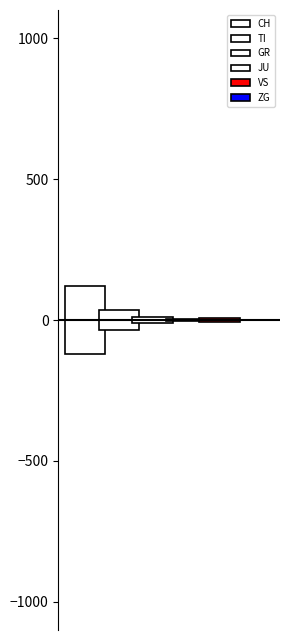

What is the difference between the second highest and second lowest values in the TI series?

69